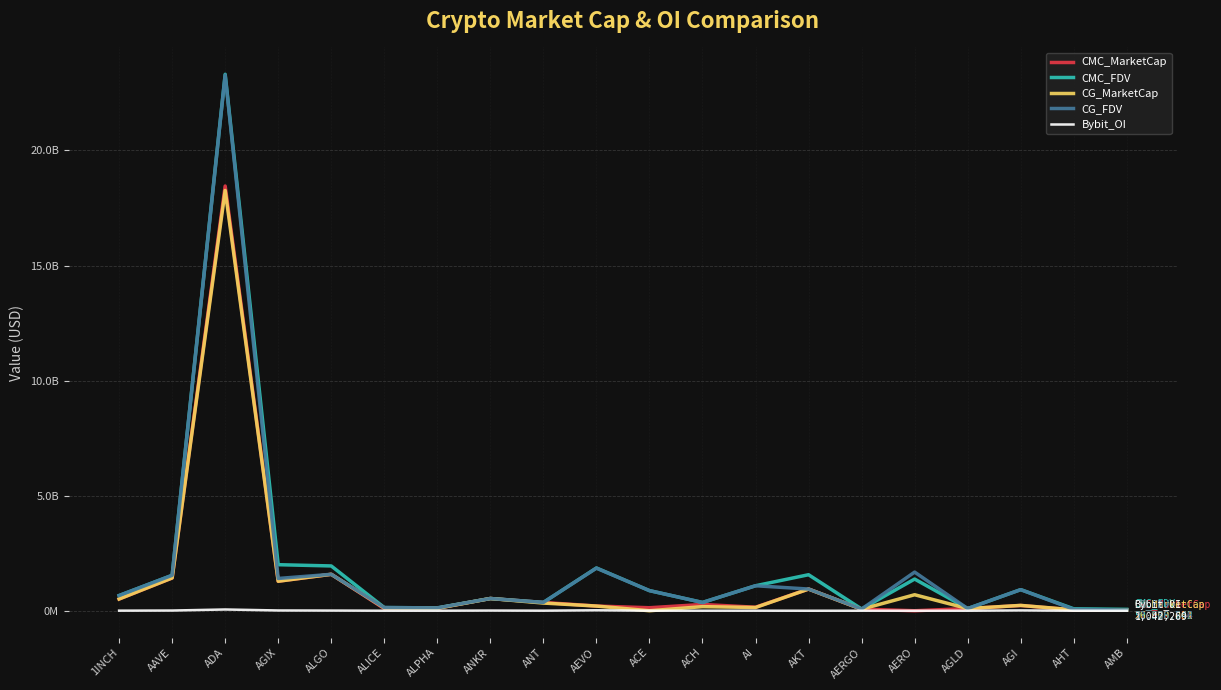

What are all the series names shown in the legend?

CMC_MarketCap, CMC_FDV, CG_MarketCap, CG_FDV, Bybit_OI